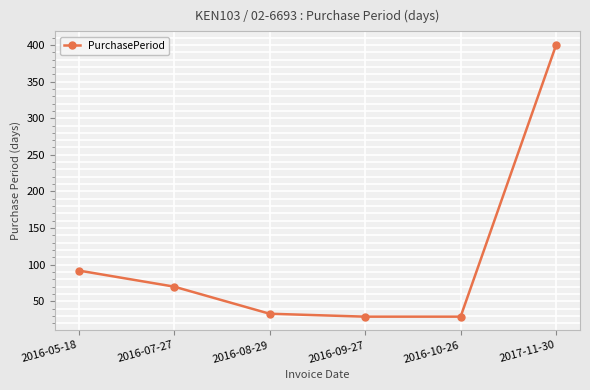

What is the difference between the maximum and minimum values?

371